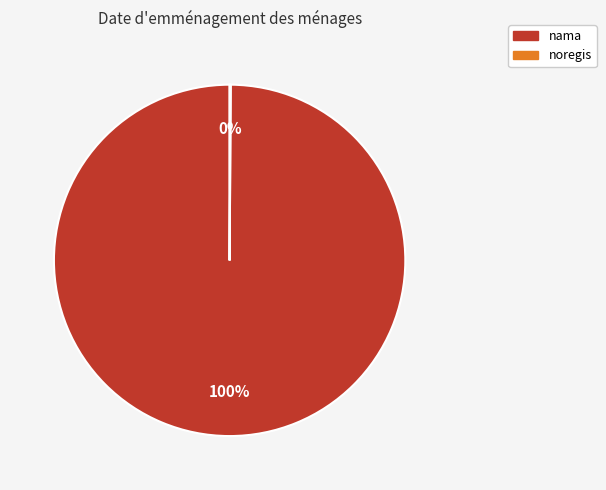

What is the largest slice in the pie chart?

nama